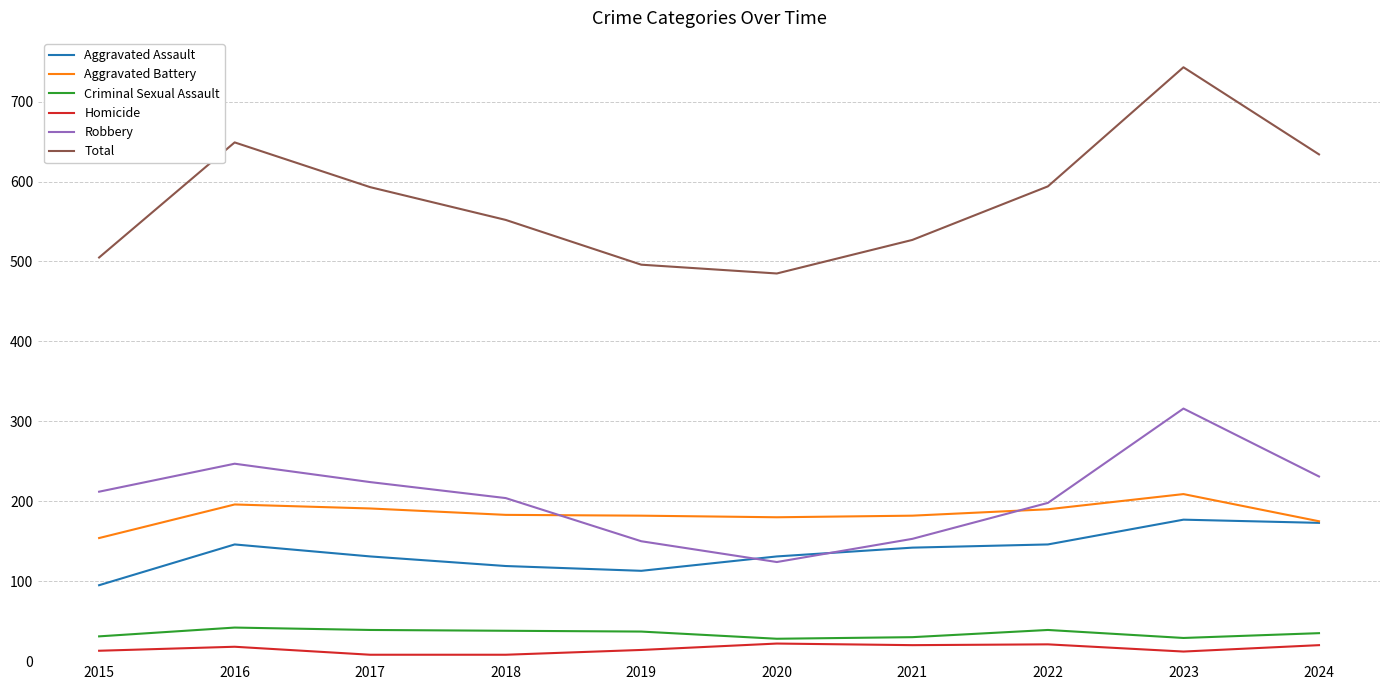

Where is the first local minimum for Total?

2020